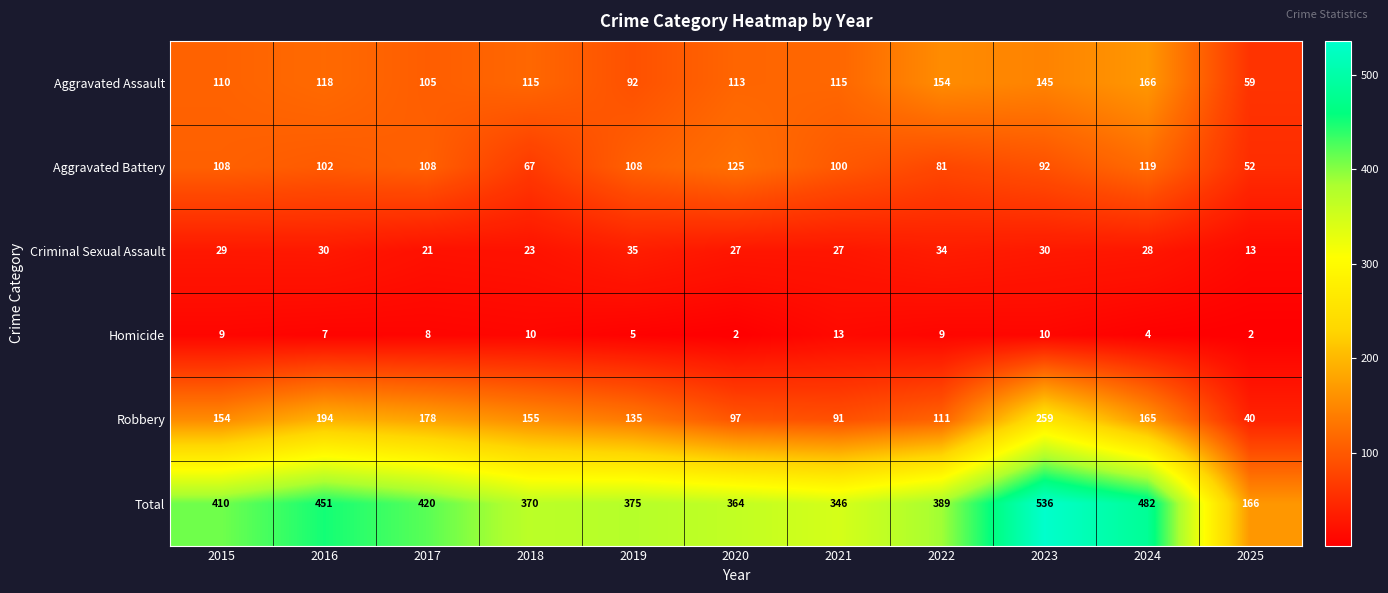

The value of Total at 2021 is 346. True or false?

True